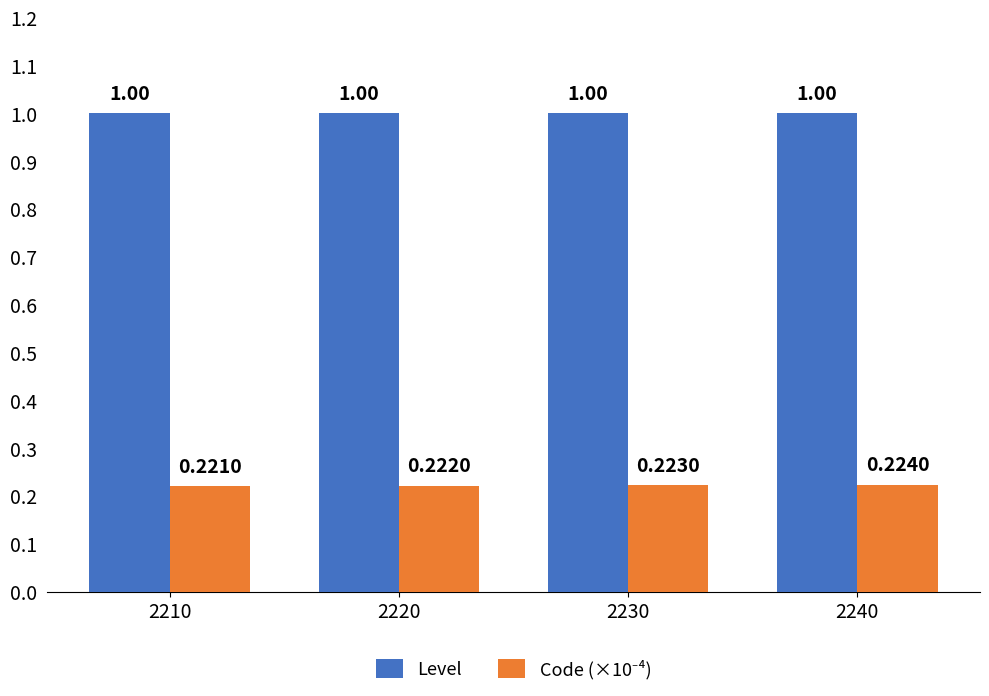

What is the highest value of the Level series?

1.0